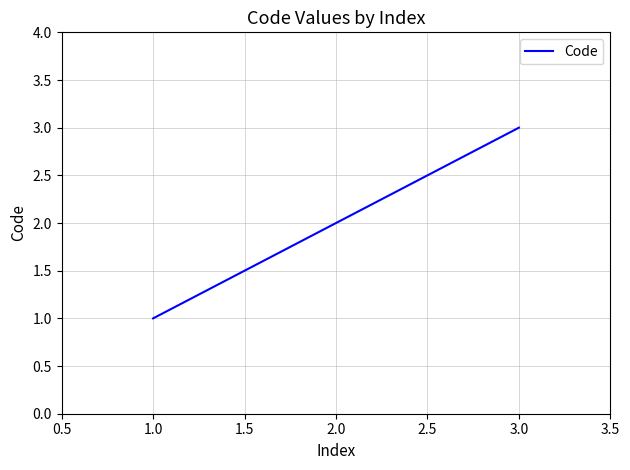

Reading right to left, transcribe all the data shown in this chart.

3	2	1